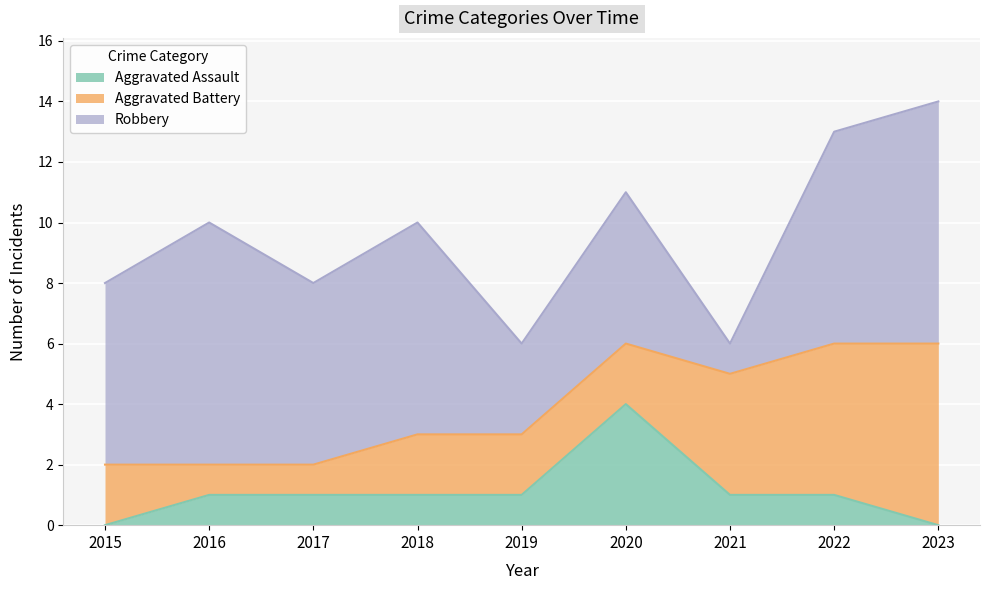

The value of Robbery at 2017 is 4. True or false?

False